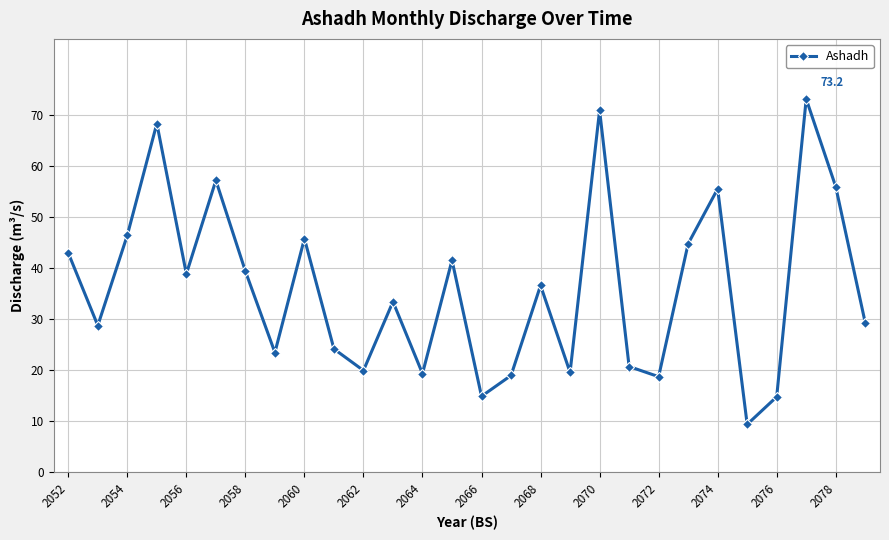

What is the value of the 10th point from the left?

24.2